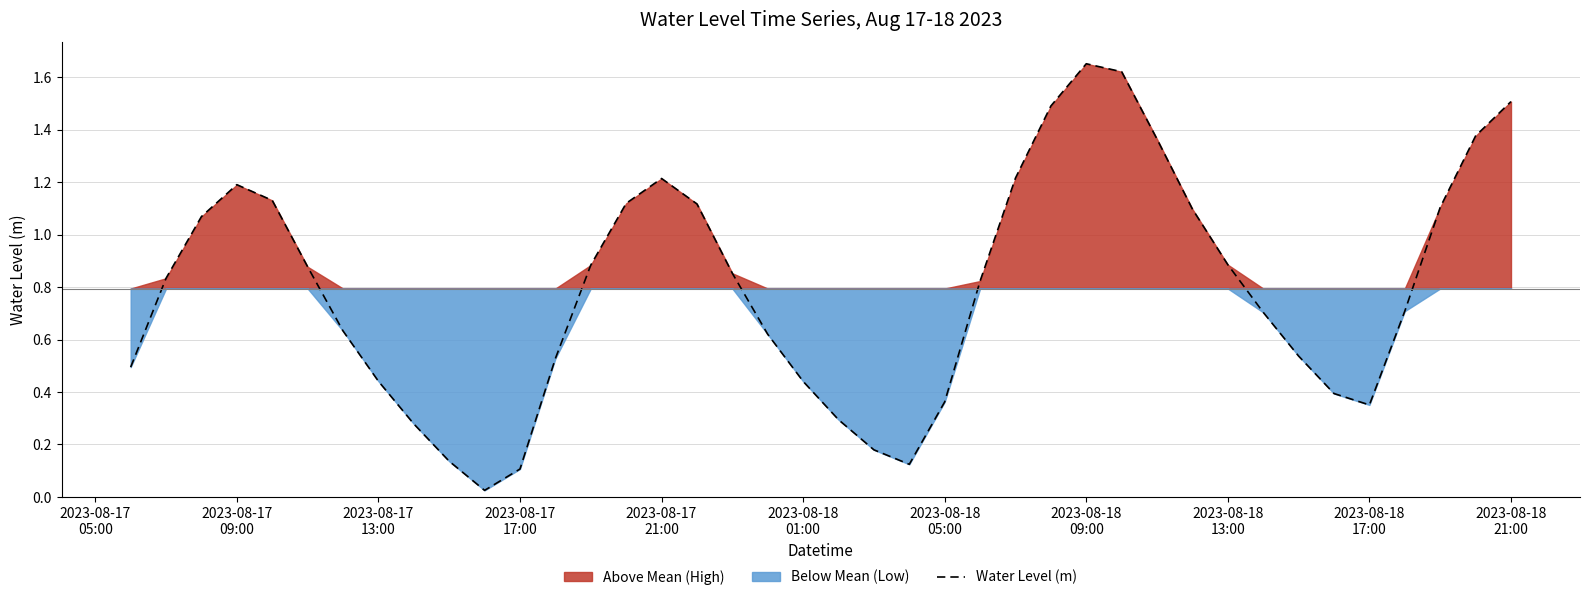

What is the difference between the maximum and minimum values?

1.6